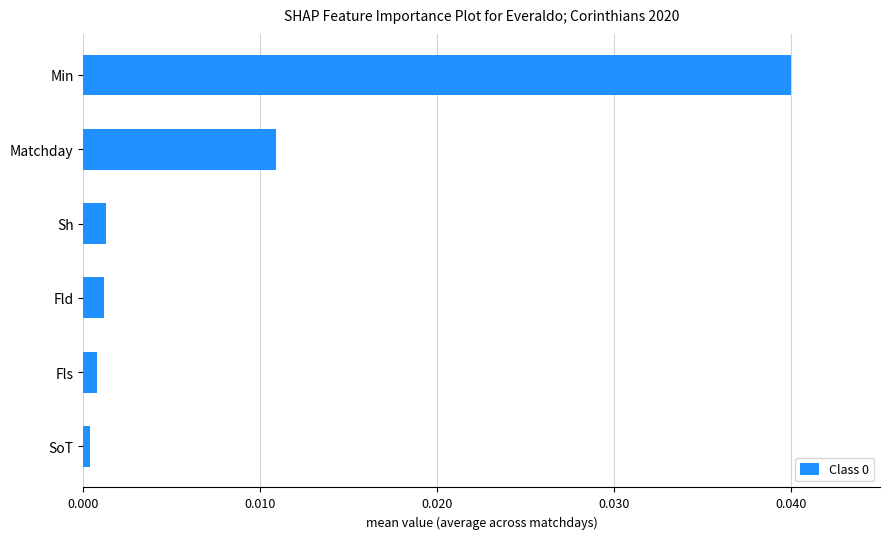

True or false: the data shows 0.0 at SoT.

True